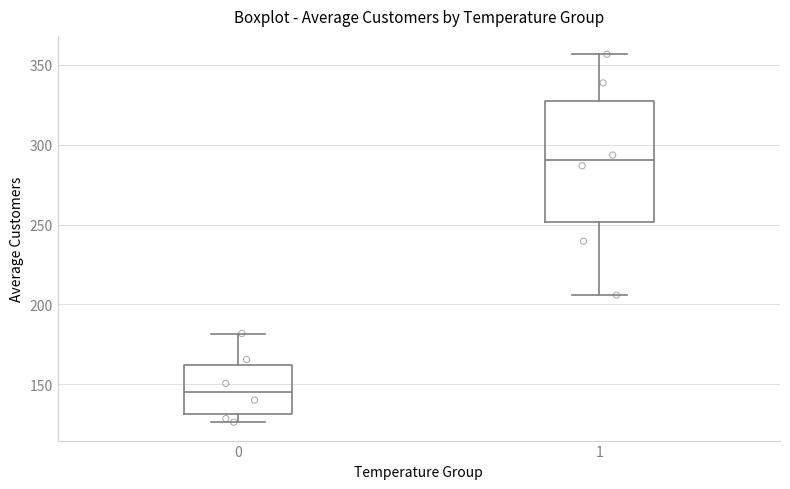

Which box has the lowest median line?

0